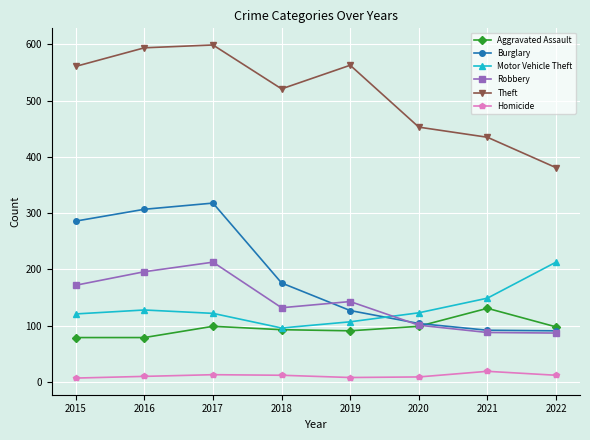

Where is the first local minimum for Robbery?

2018